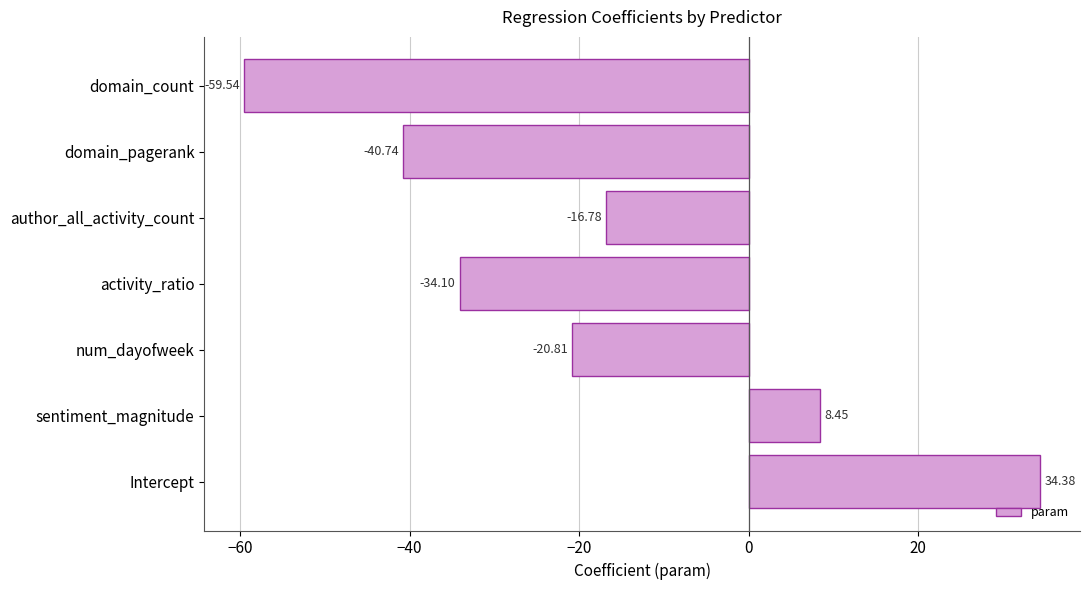

At which label is the value closest to -12?

author_all_activity_count